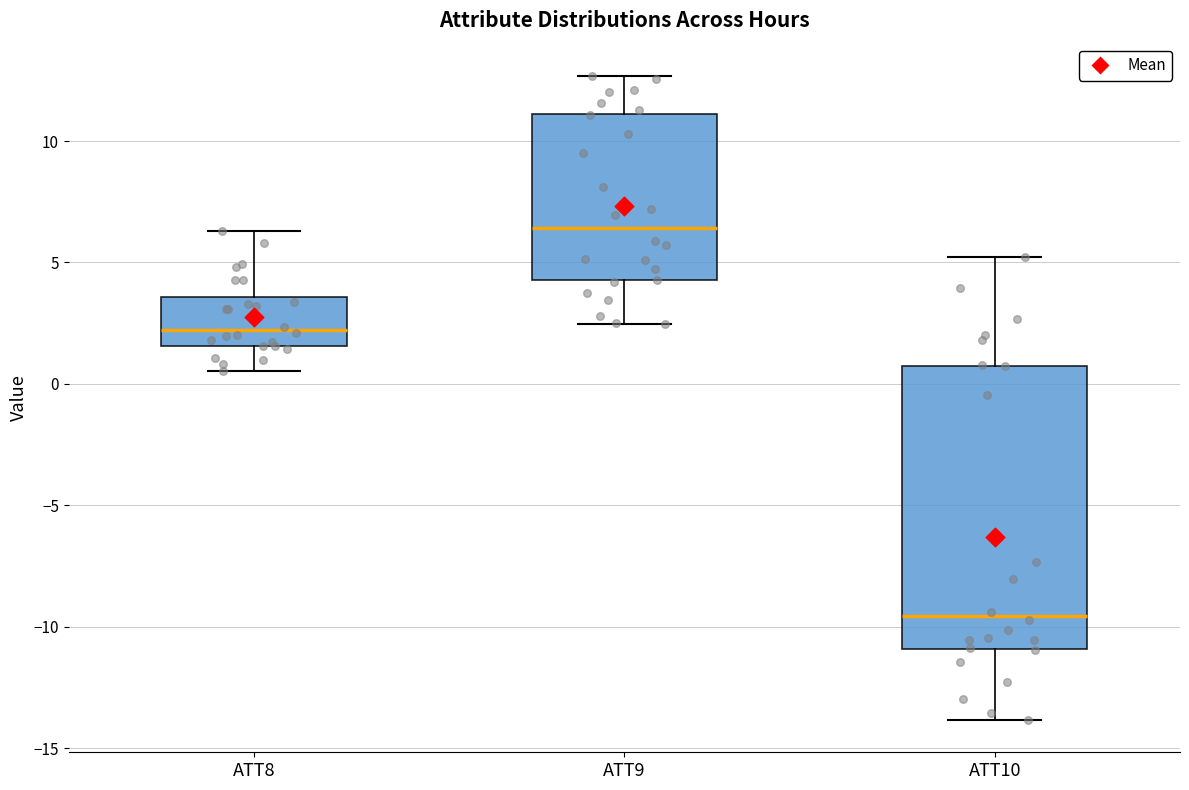

Which box's median line is the highest?

ATT9